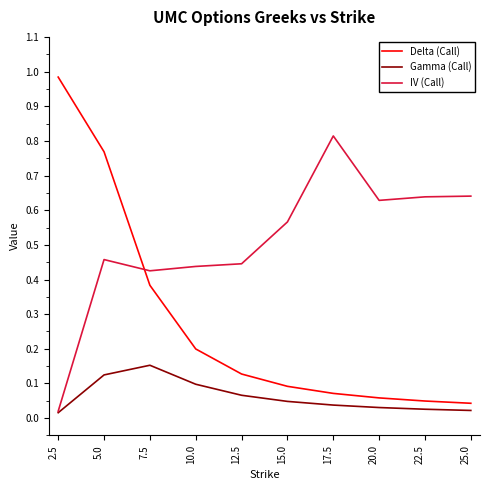

Which label corresponds to the largest value in the chart?

2.5